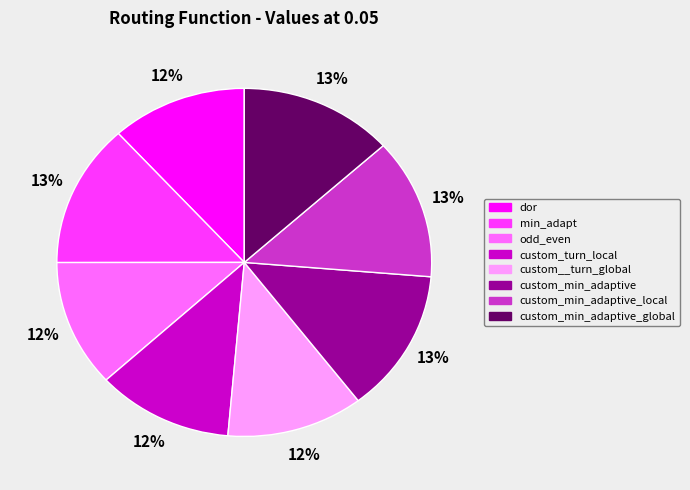

To the nearest percent, what is the average slice percentage?

12%